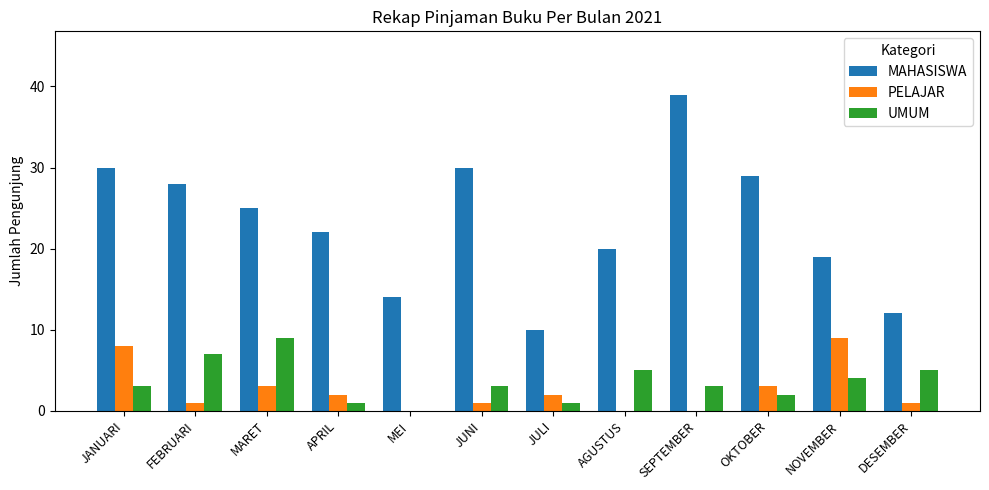

How many values in UMUM are above zero?

11